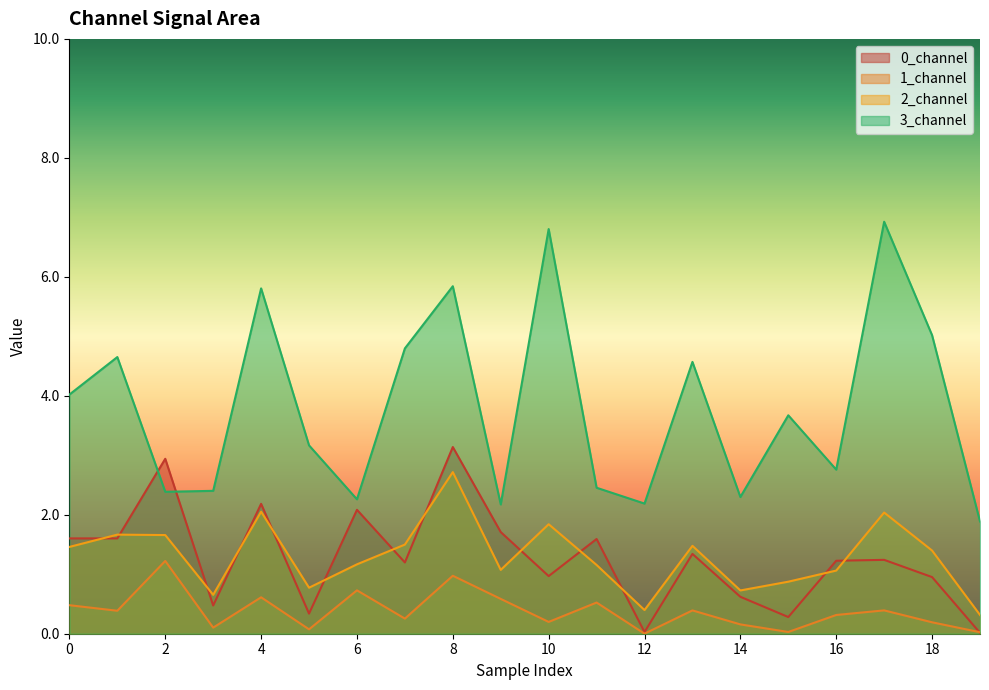

What is the maximum value shown in the chart?

6.9